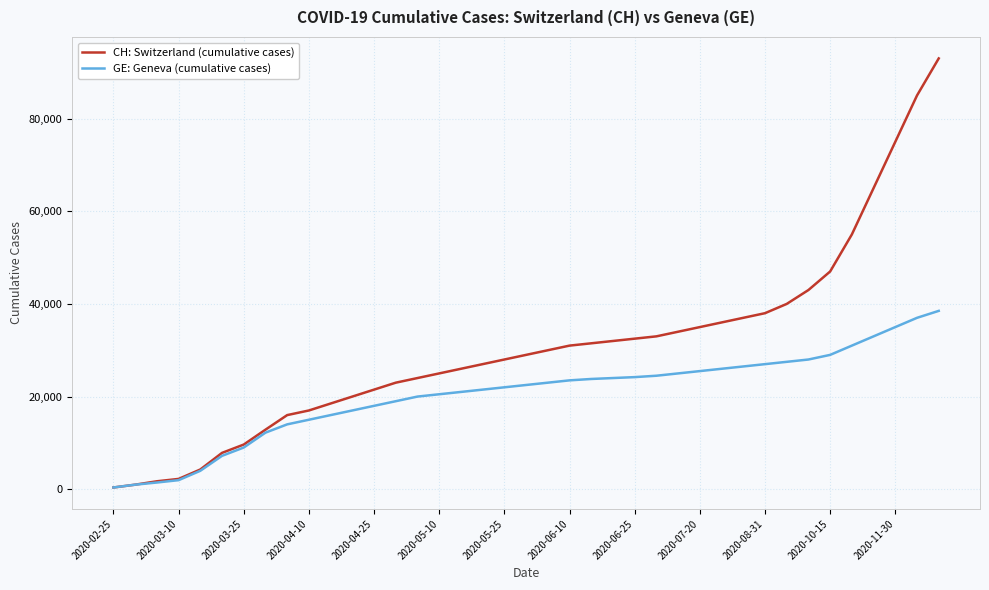

Which series has the widest spread of values?

CH: Switzerland (cumulative cases)